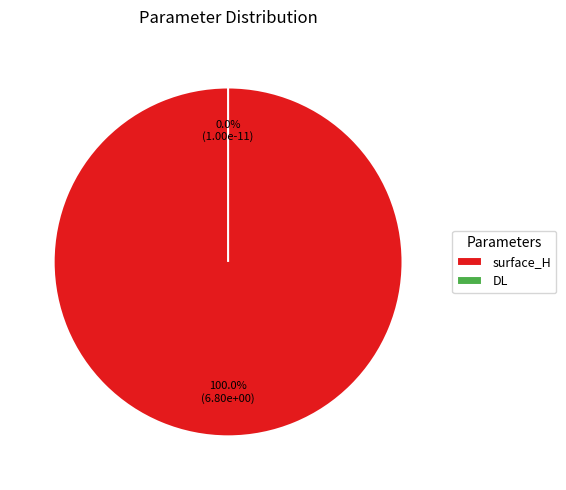

Between surface_H and DL, which is larger?

surface_H